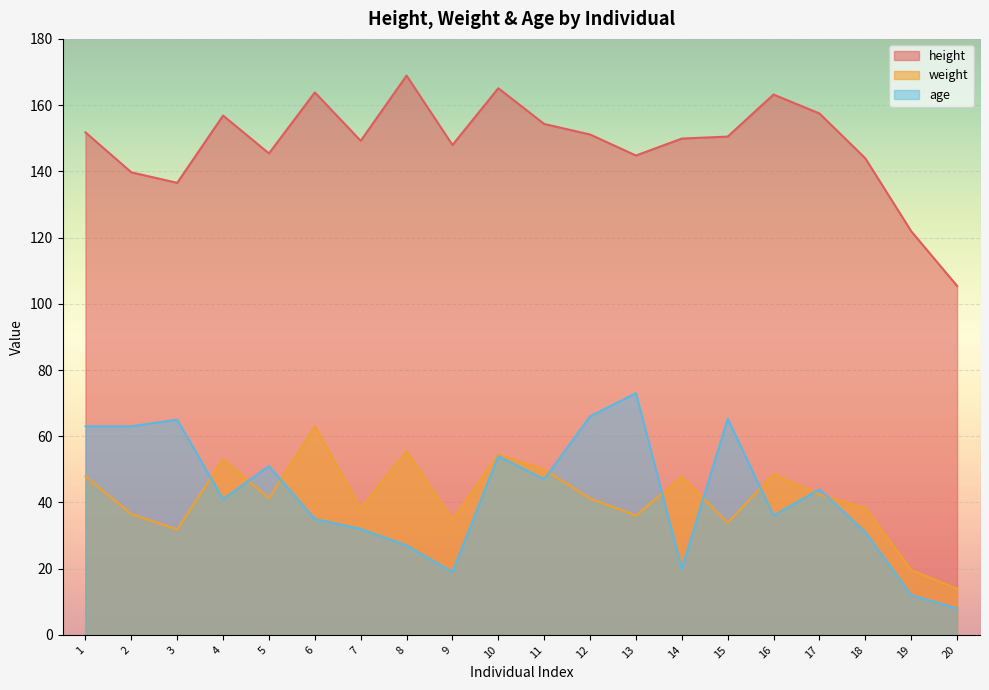

What is the value of the height point at the 9th from the left?

148.0